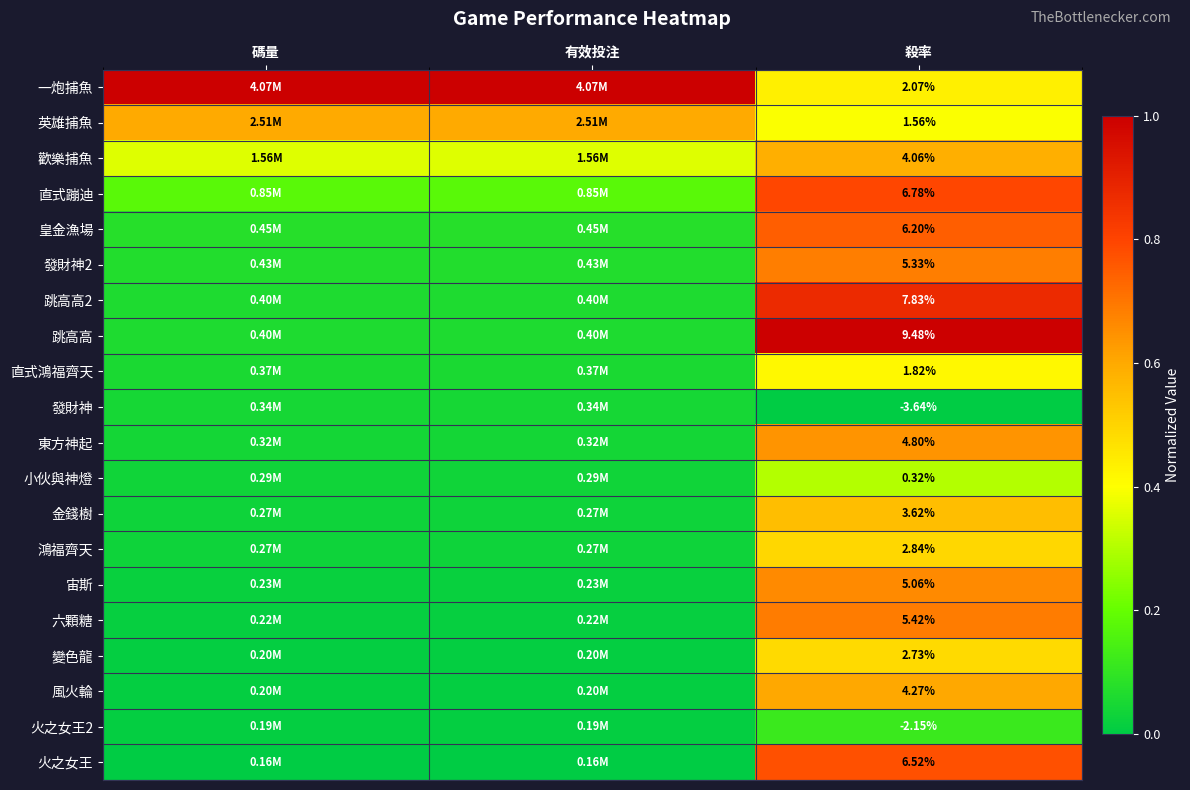

The value of 發財神 at 殺率 is 0.0. True or false?

False